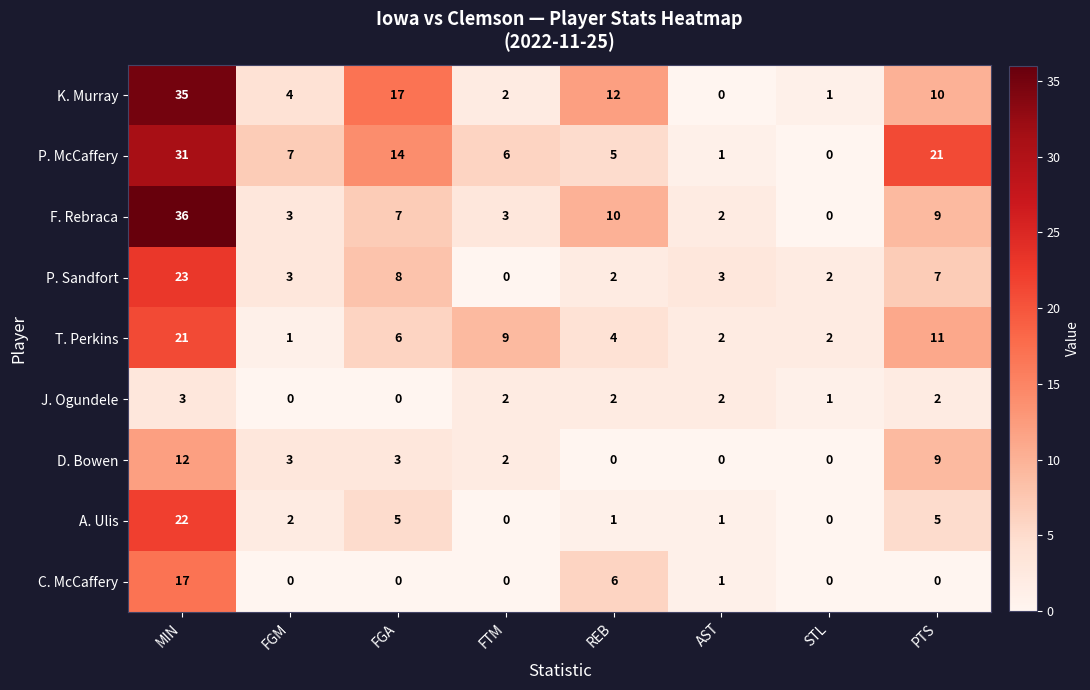

At which label does P. McCaffery reach its minimum?

STL